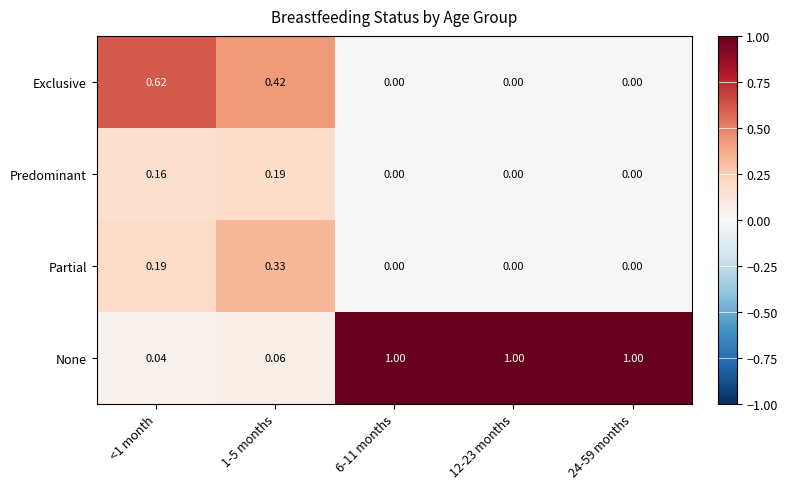

Rank the series at <1 month from lowest to highest value.

None, Predominant, Partial, Exclusive